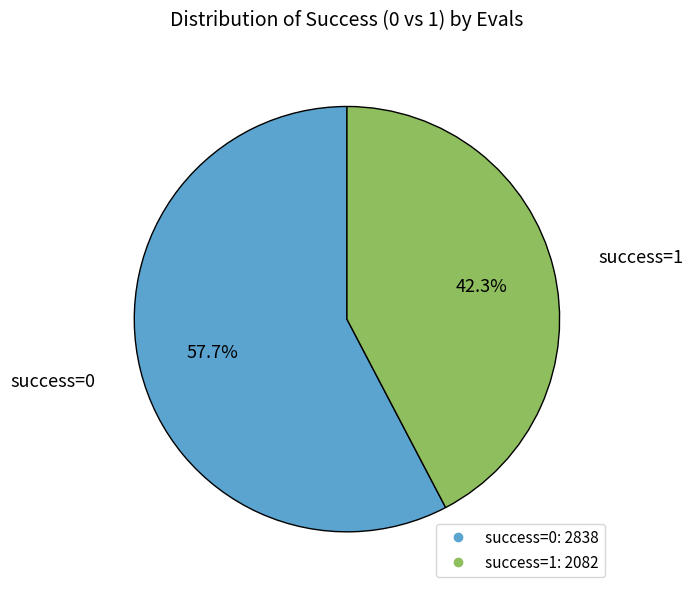

Is there a majority slice in this chart?

Yes